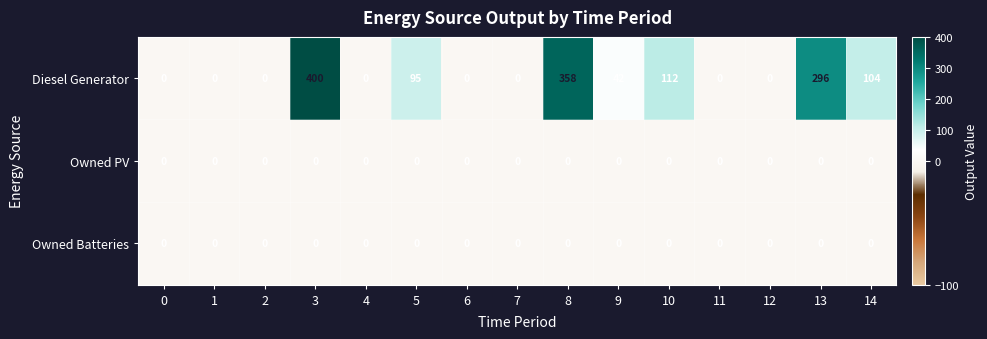

What is the difference between the second highest and minimum values in the Diesel Generator series?

358